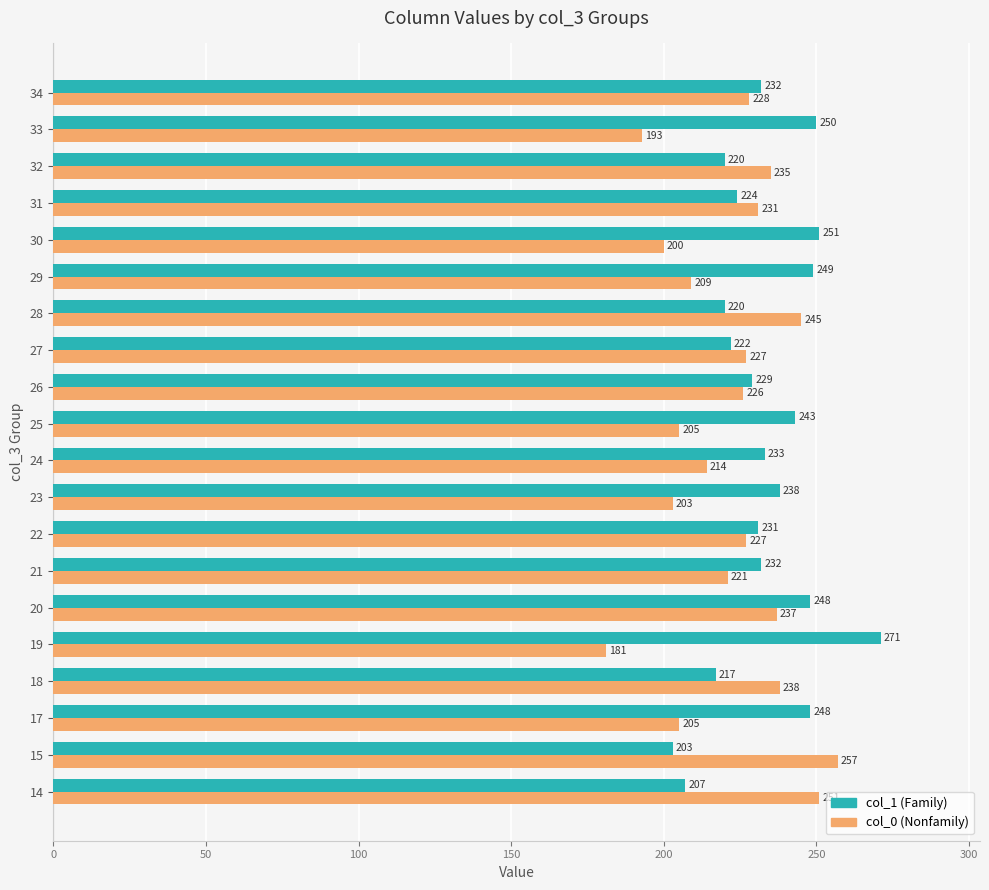

What is the total value across all series at 24?

447